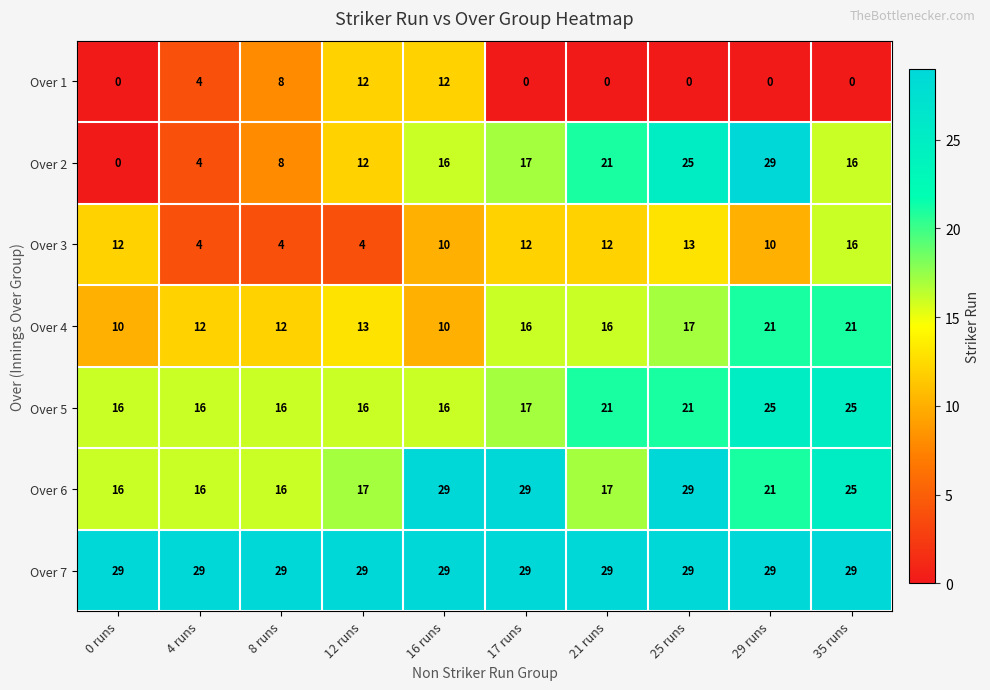

At which category is the sum across all series the highest?

29 runs